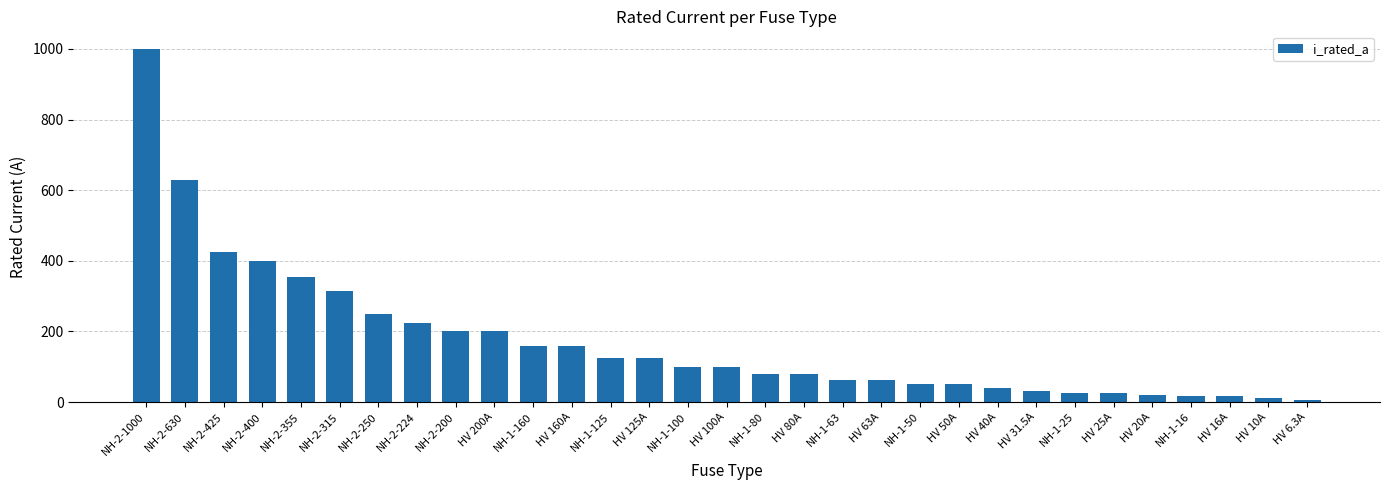

Between HV 25A and NH-1-100, which is larger?

NH-1-100